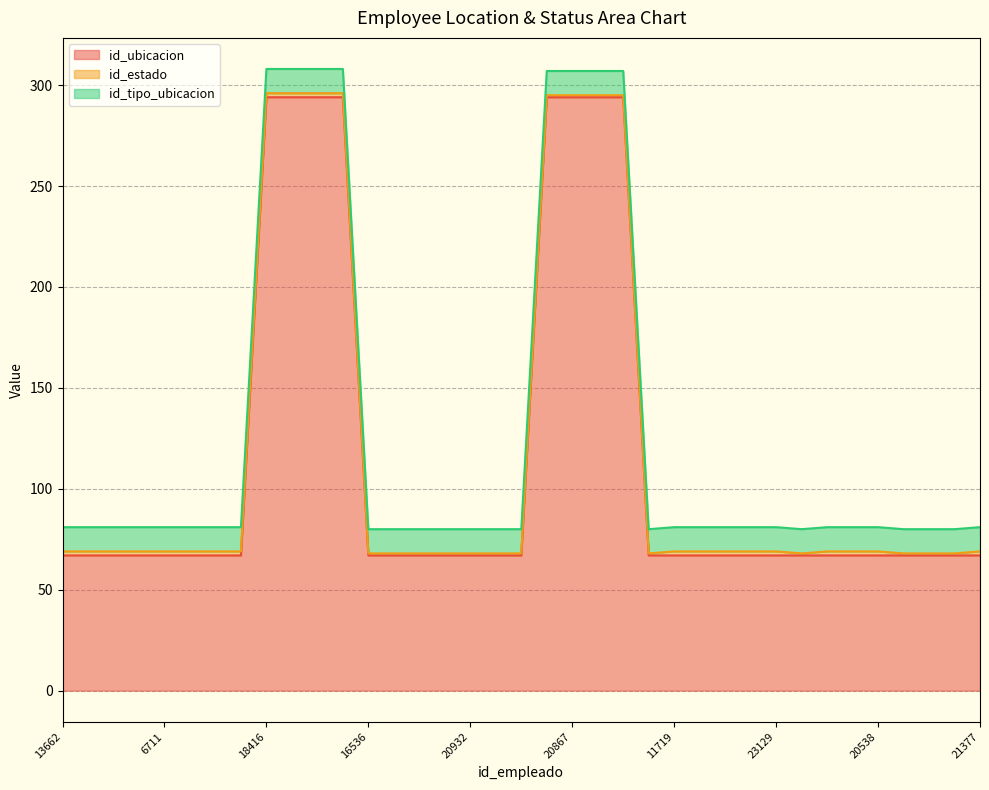

What is the minimum value for id_ubicacion?

67